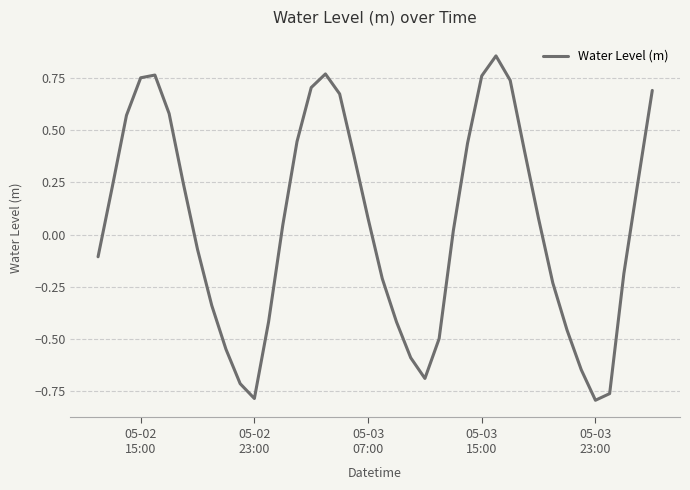

What is the difference between the maximum and minimum values?

1.6